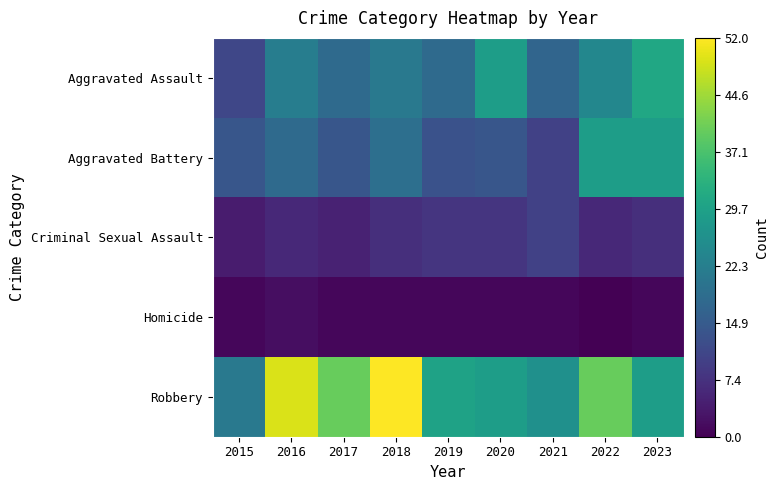

At which category is the sum across all series the highest?

2018